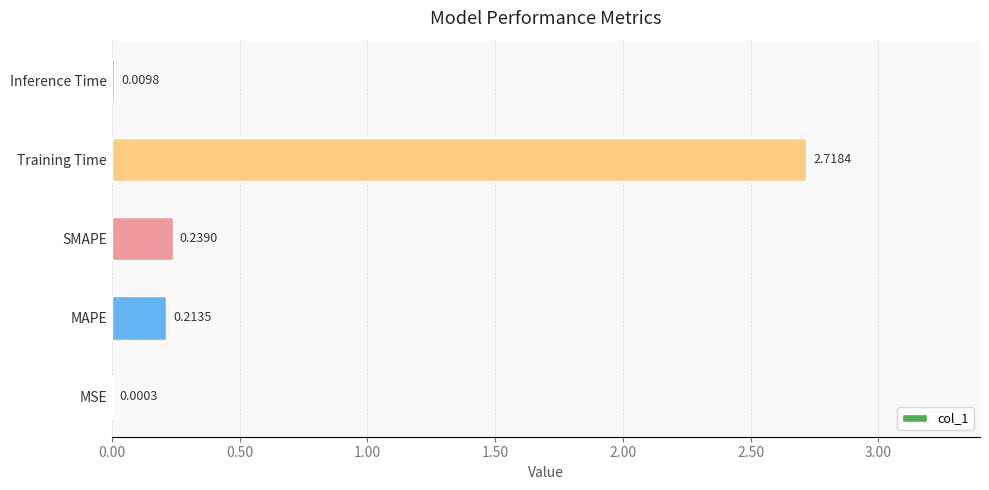

What is the sum of all values?

3.2